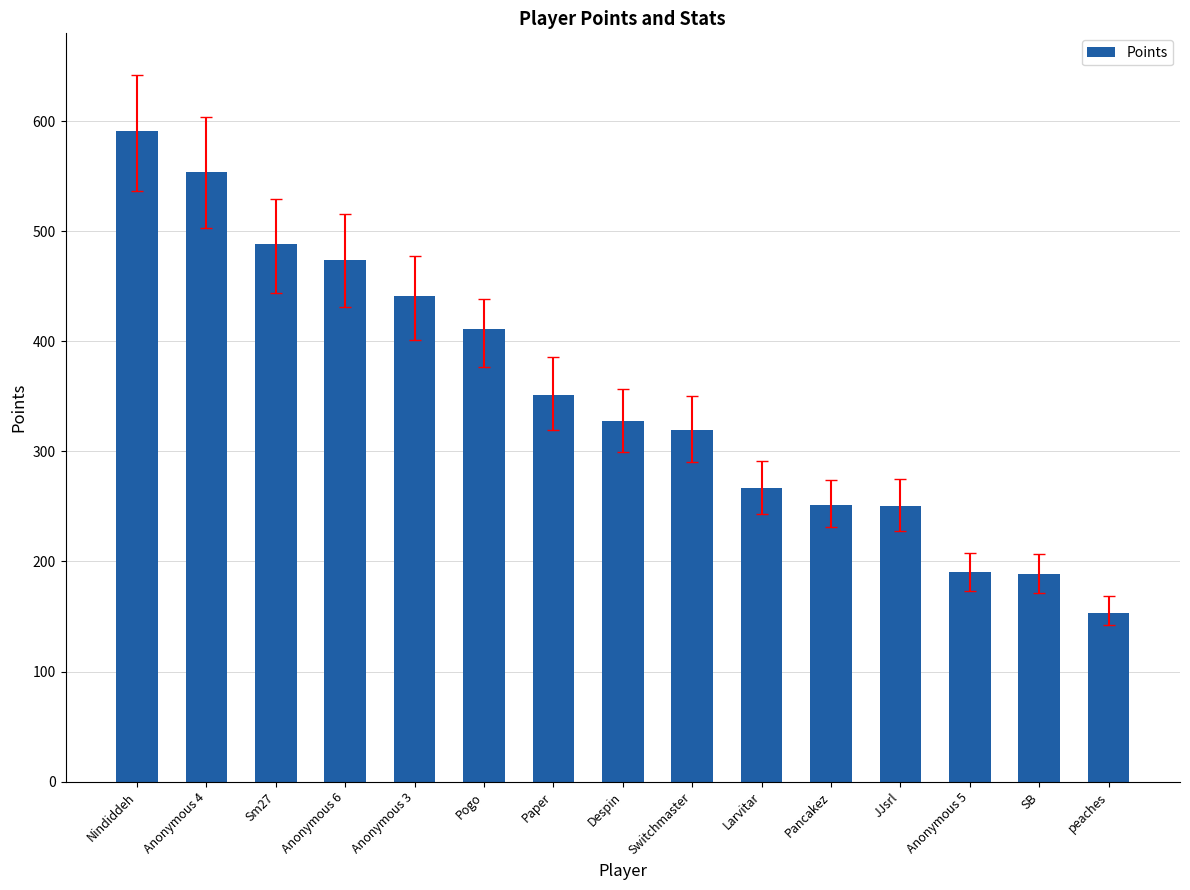

What position from the right is Anonymous 6?

12